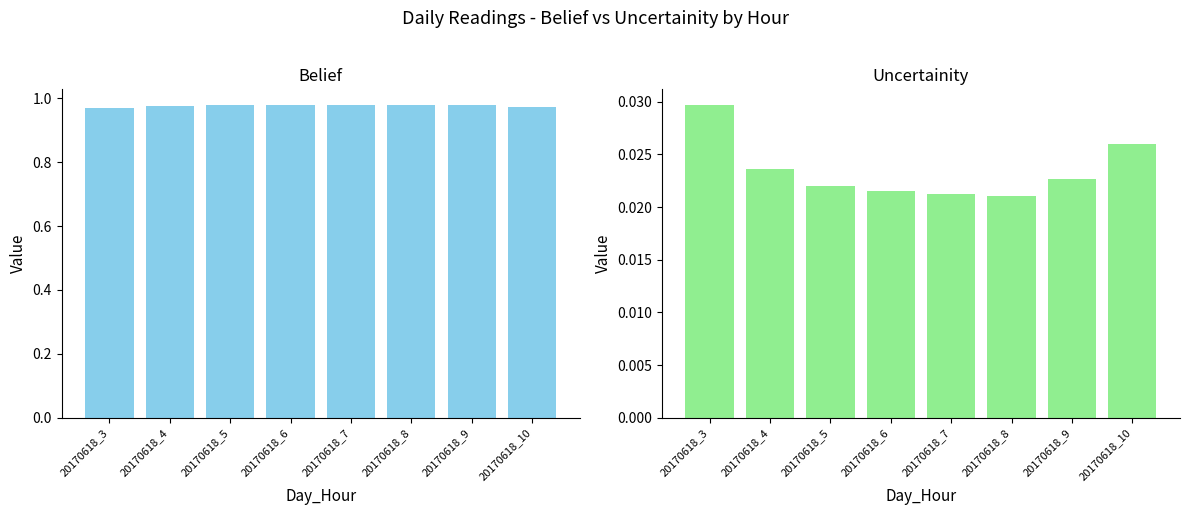

What is the value of the belief bar at the 8th from the left?

1.0